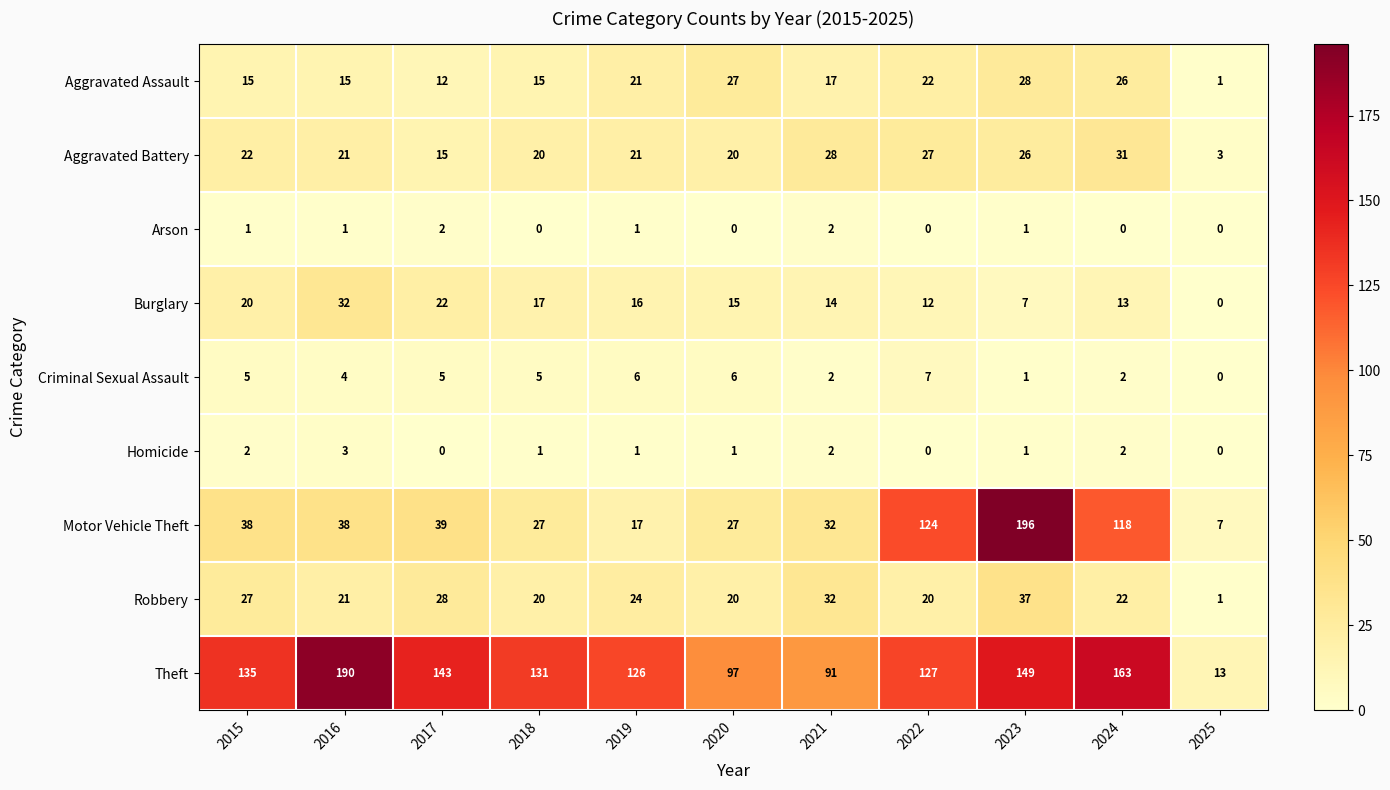

The value of Robbery at 2025 is 2. True or false?

False